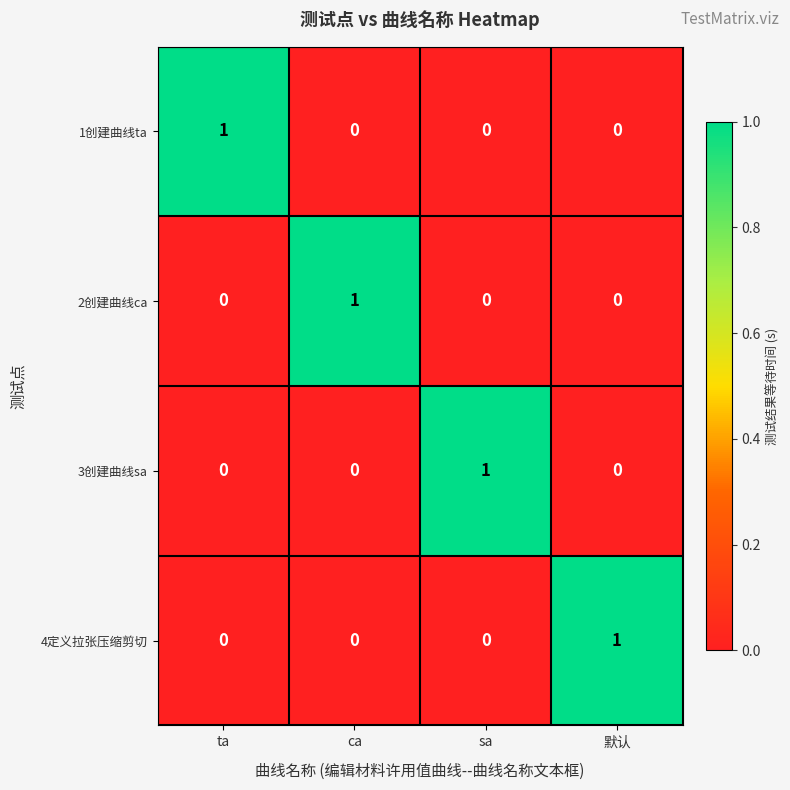

At how many categories does at least one series exceed 0?

4